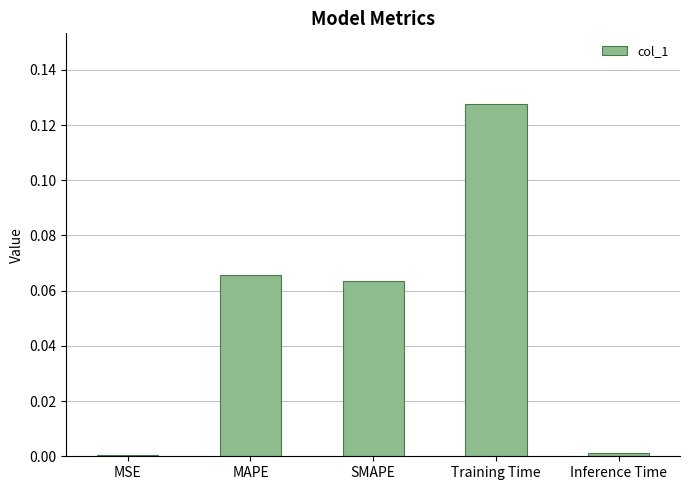

What is the change in value from MSE to Training Time?

+0.1